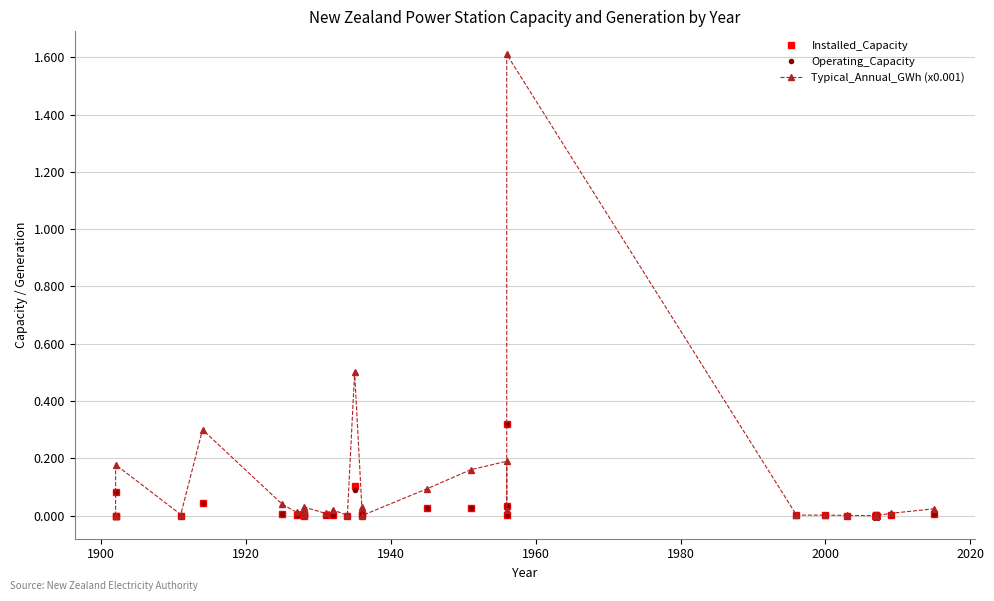

Is the value of Installed_Capacity at 10 greater than the value of Operating_Capacity at 26?

Yes